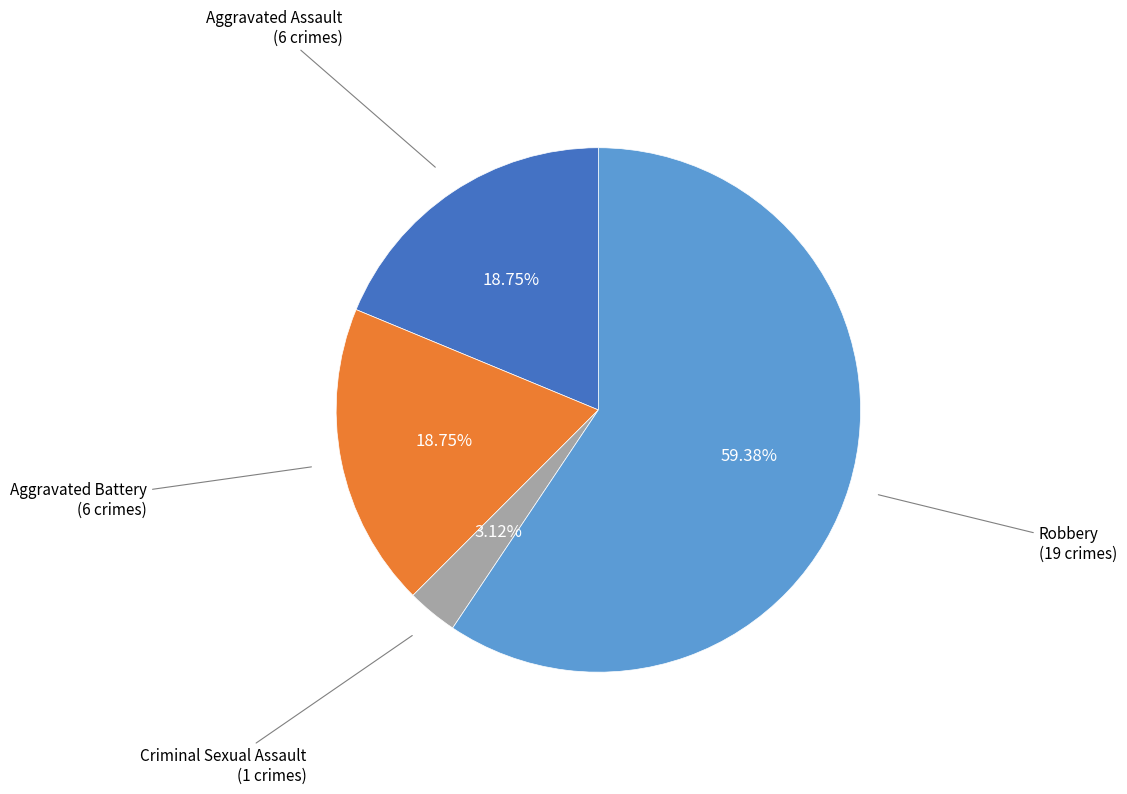

Count the number of slices in the pie.

4